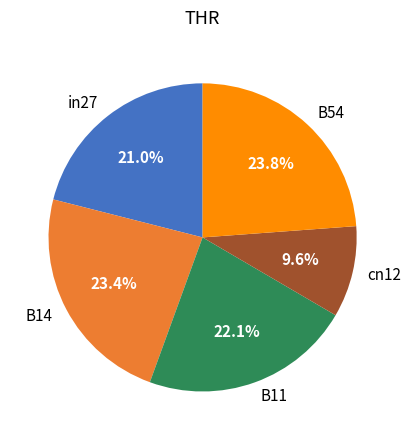

Count the number of slices in the pie.

5